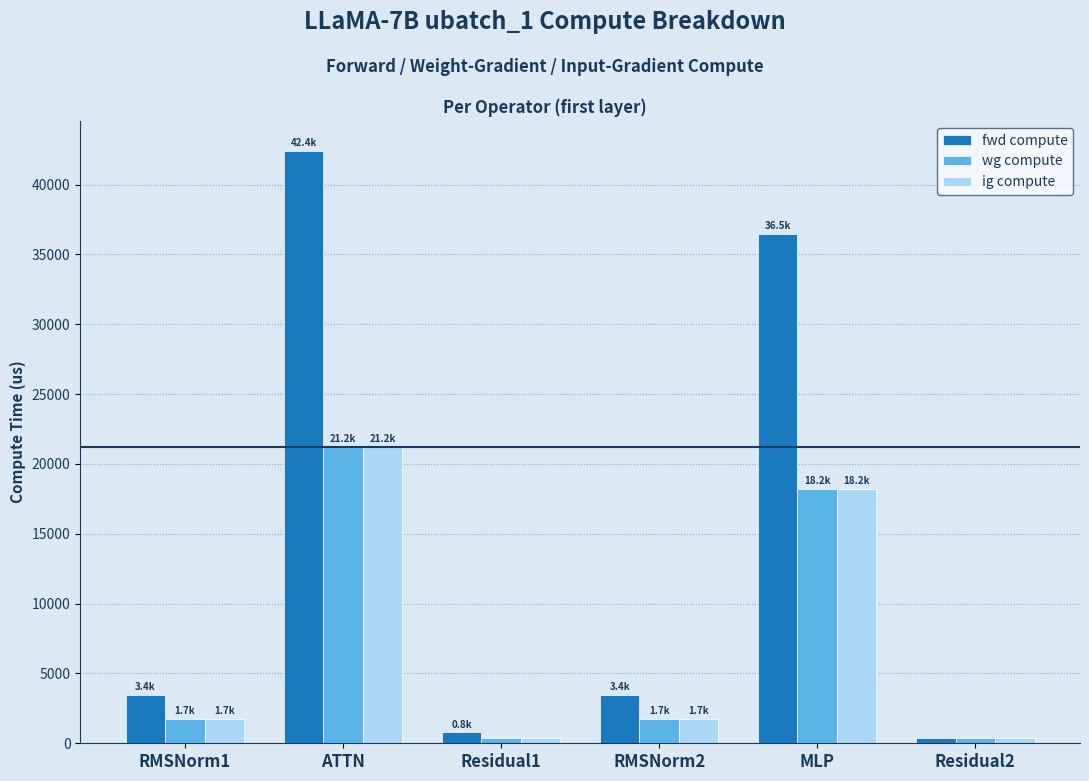

What is the label of the 5th bar from the right?

ATTN